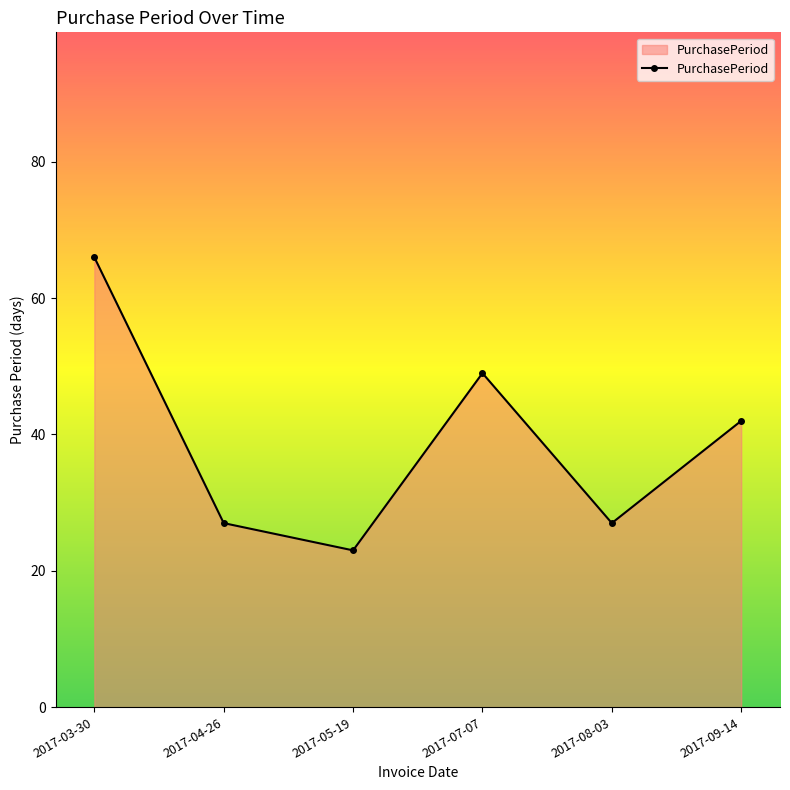

What is the difference between the maximum and minimum values?

43